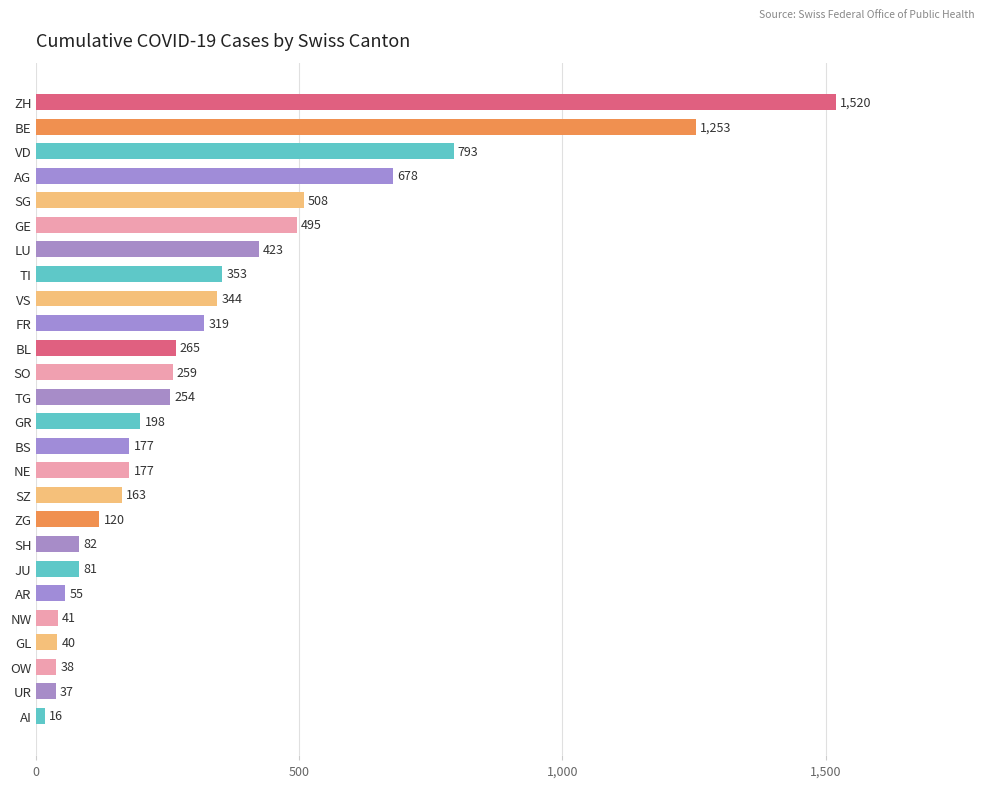

How many data points are less than 254?

13